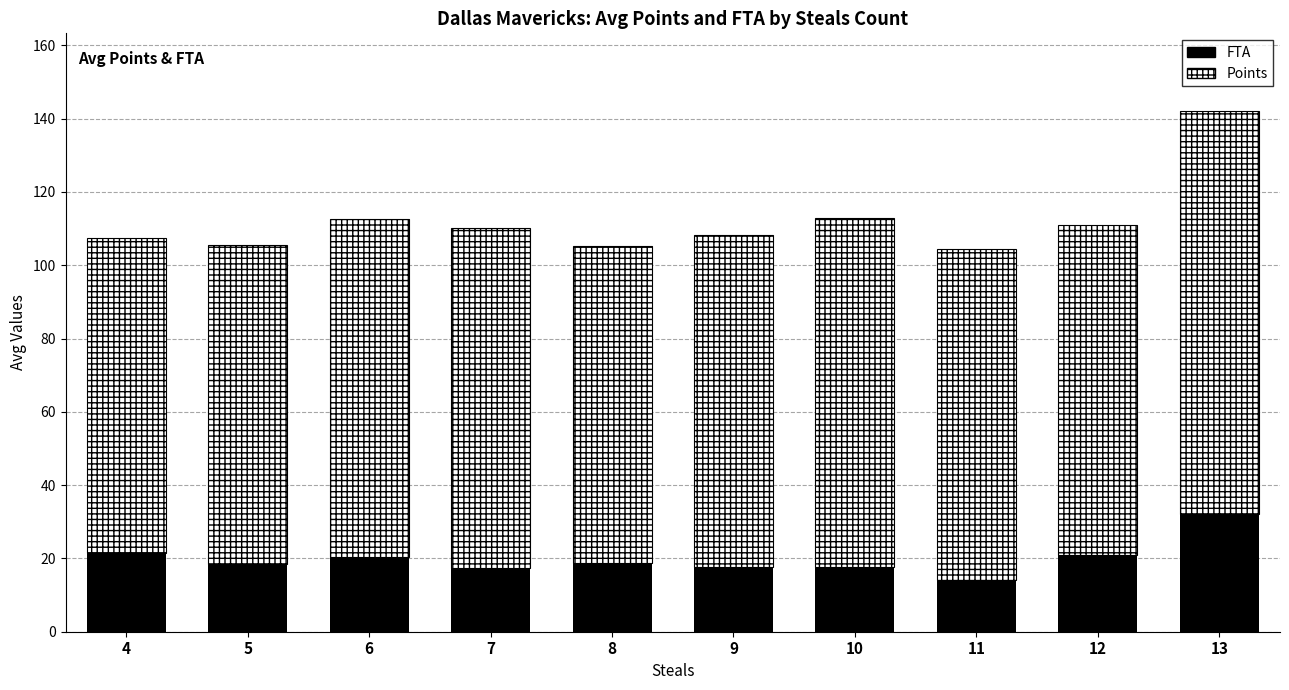

What is the total value across all series at 10?

112.9